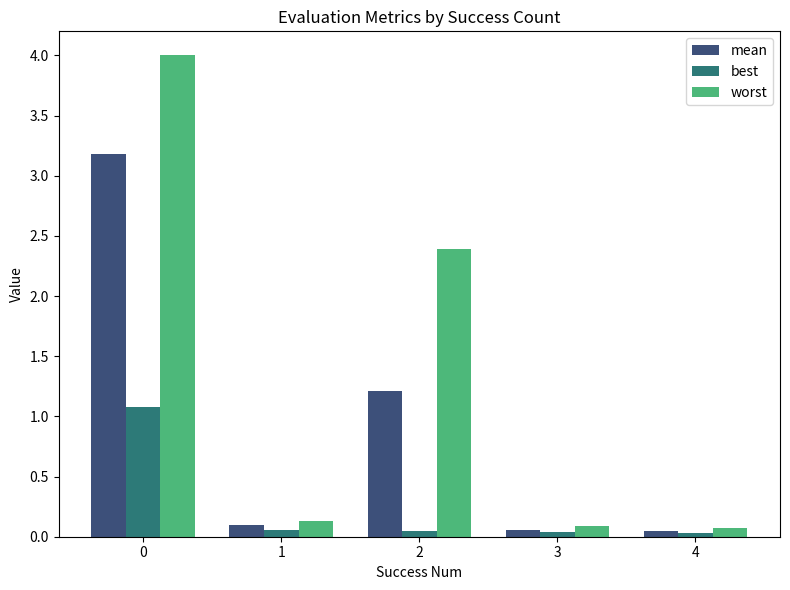

What is the maximum value shown in the chart?

4.0